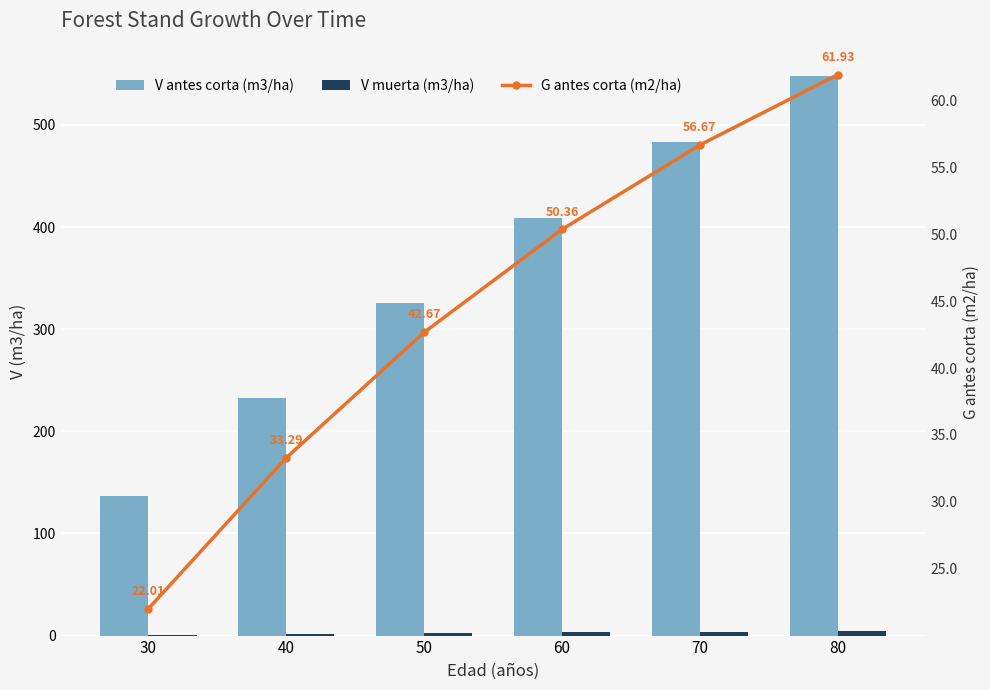

Rank the series by their maximum value, from highest to lowest.

V antes corta (m3/ha), G antes corta (m2/ha), V muerta (m3/ha)